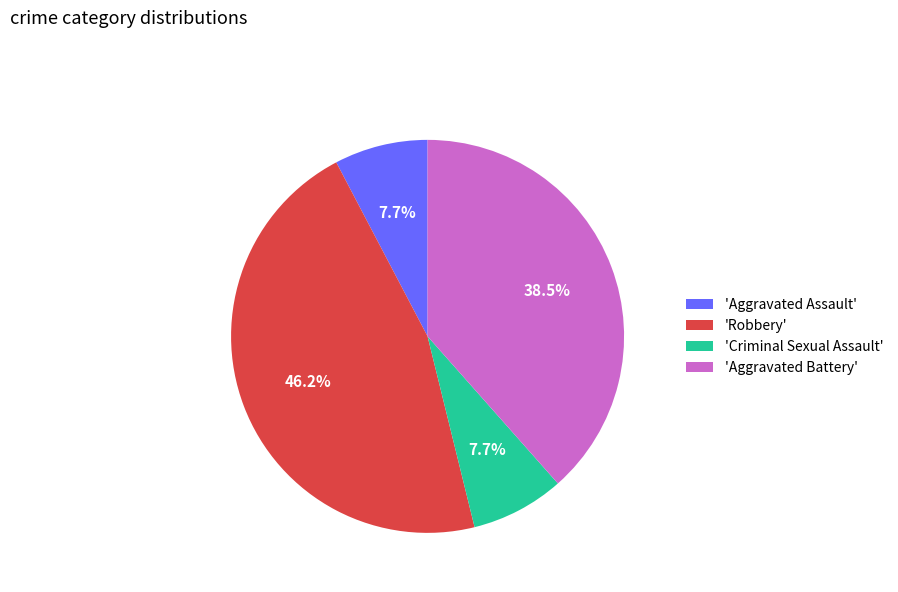

Is there any slice that represents more than half of the pie?

No